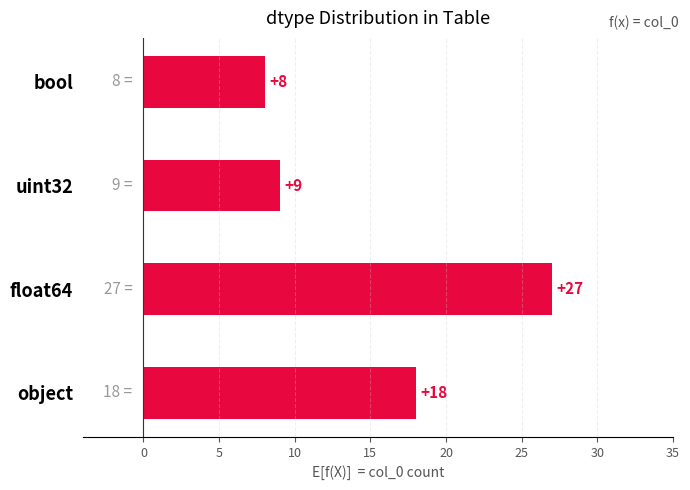

List the labels in order of value, smallest first.

bool, uint32, object, float64